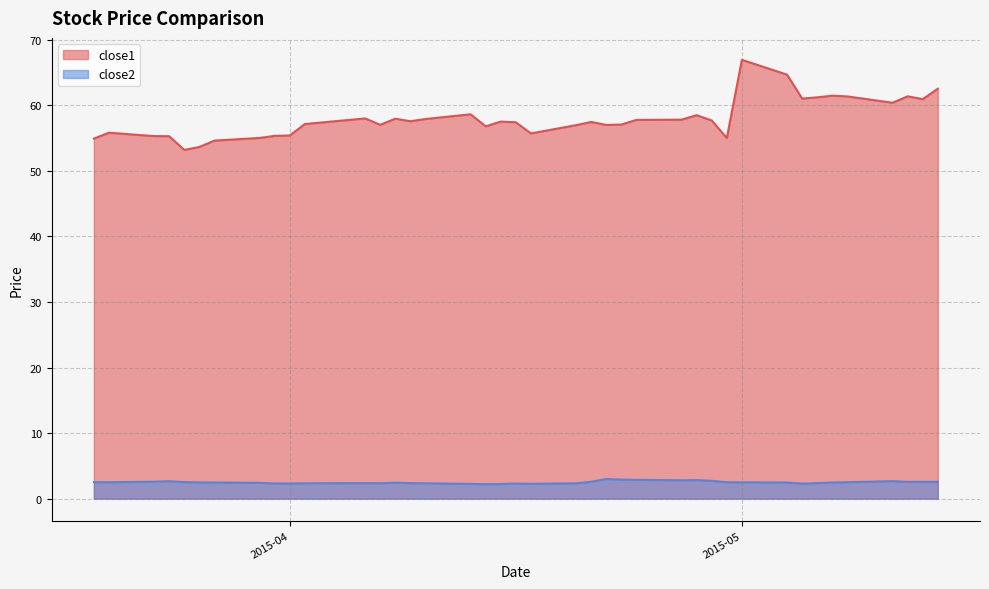

Rank the series by their average value, from highest to lowest.

close1, close2